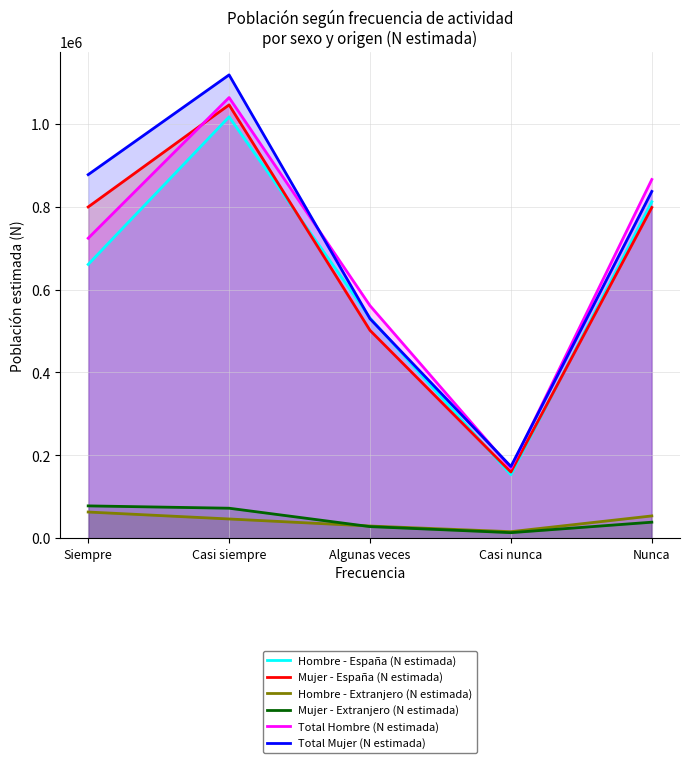

What is the sum of the Total Mujer (N estimada) values at Siempre and Algunas veces?

1406616